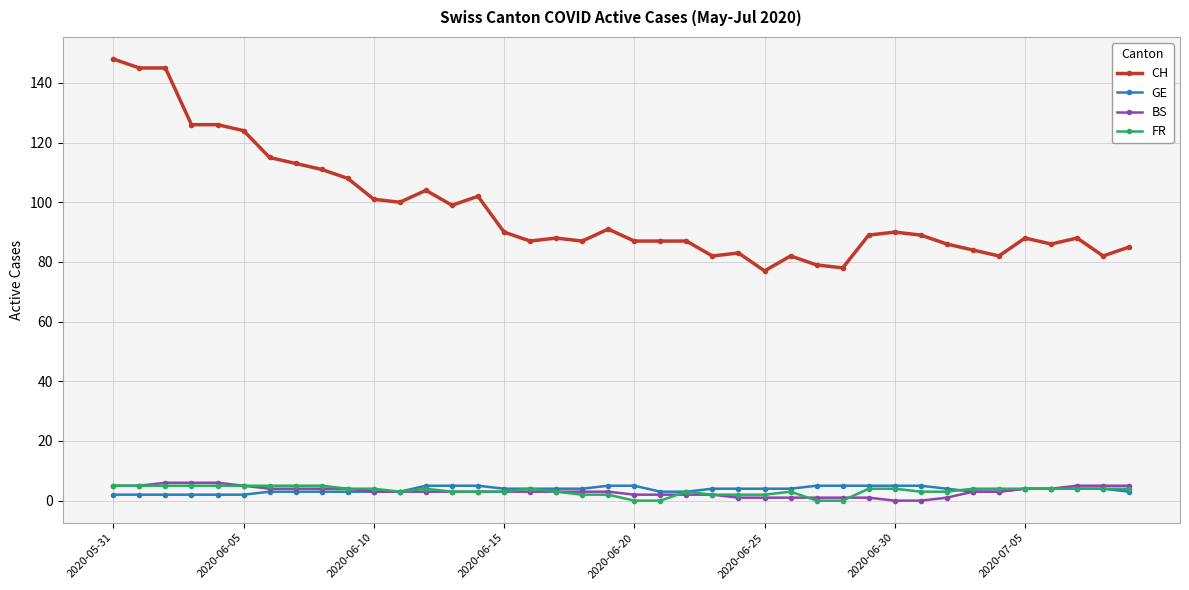

Which series has the largest total across all categories?

CH